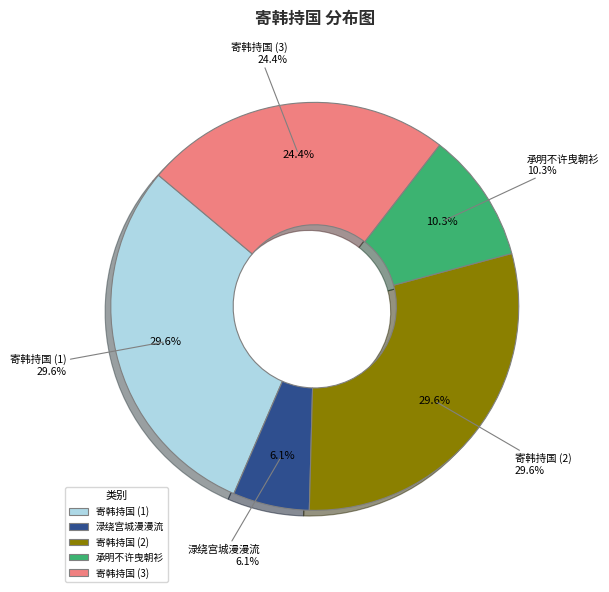

To the nearest percent, what is the difference between the 寄韩持国·承明不许曳朝衫 and 寄韩持国·渌绕宫城漫漫流 slice percentages?

4%